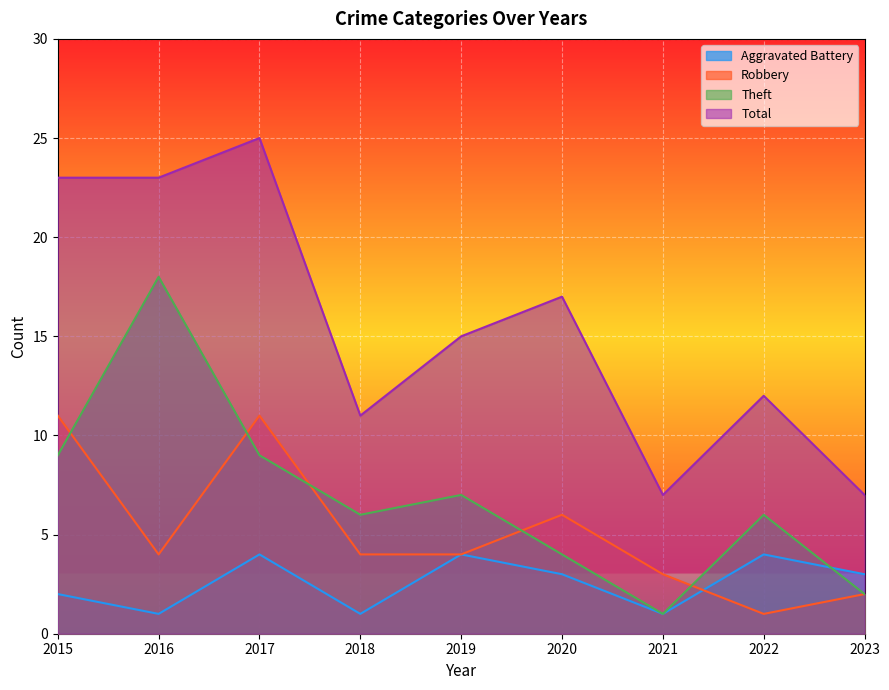

What is the average value of the Robbery series?

5